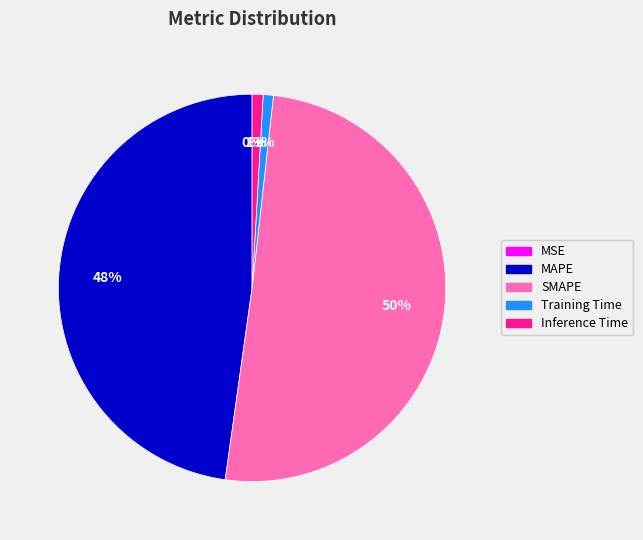

Which category has the biggest portion of the pie?

SMAPE